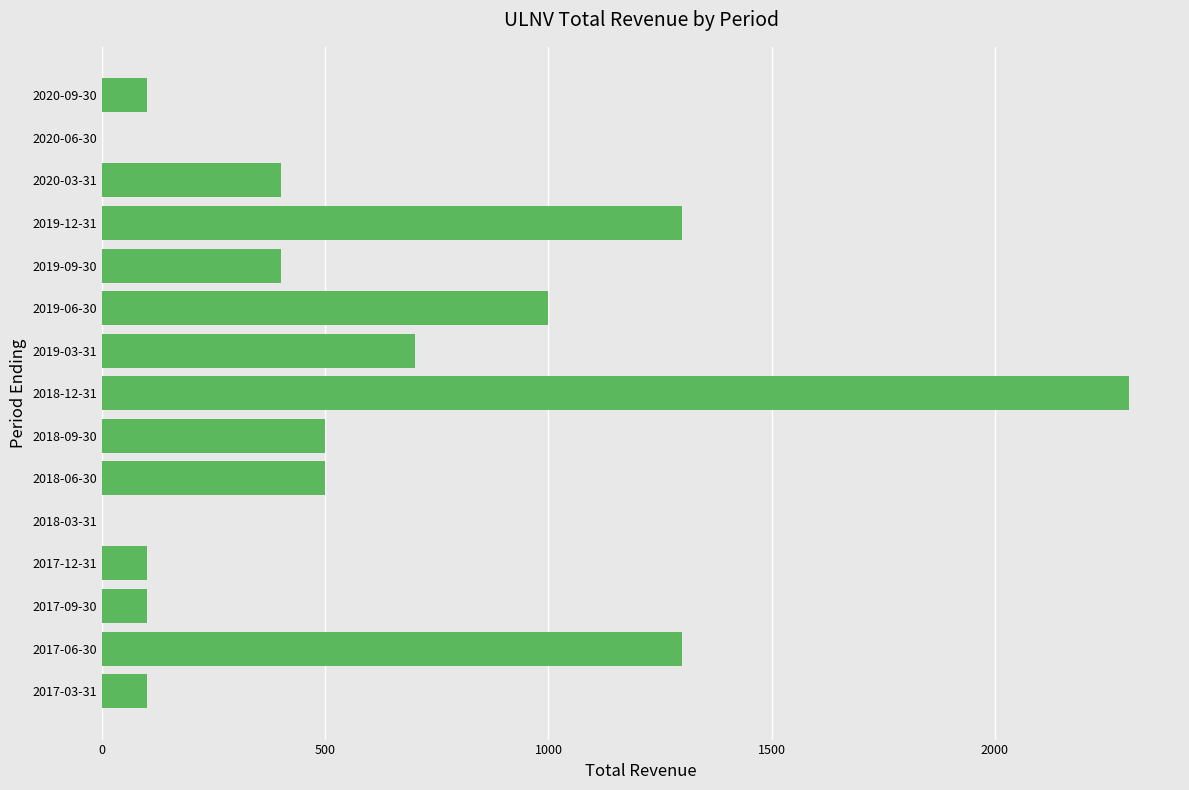

Reading top to bottom, transcribe all the data shown in this chart.

2020-09-30=100	2020-06-30=0	2020-03-31=400	2019-12-31=1300	2019-09-30=400	2019-06-30=1000	2019-03-31=700	2018-12-31=2300	2018-09-30=500	2018-06-30=500	2018-03-31=0	2017-12-31=100	2017-09-30=100	2017-06-30=1300	2017-03-31=100